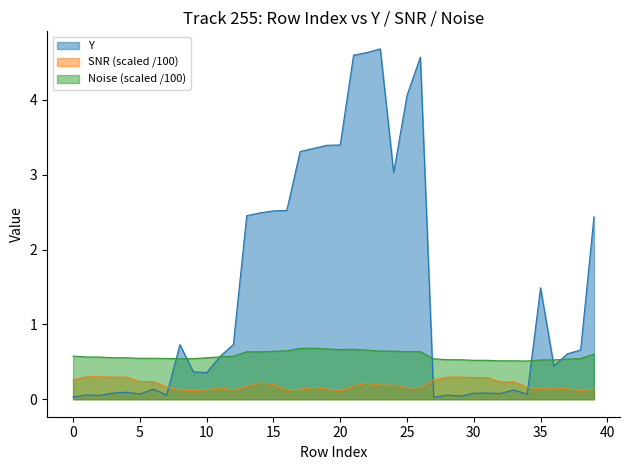

Between 19 and 36, which is larger?

19